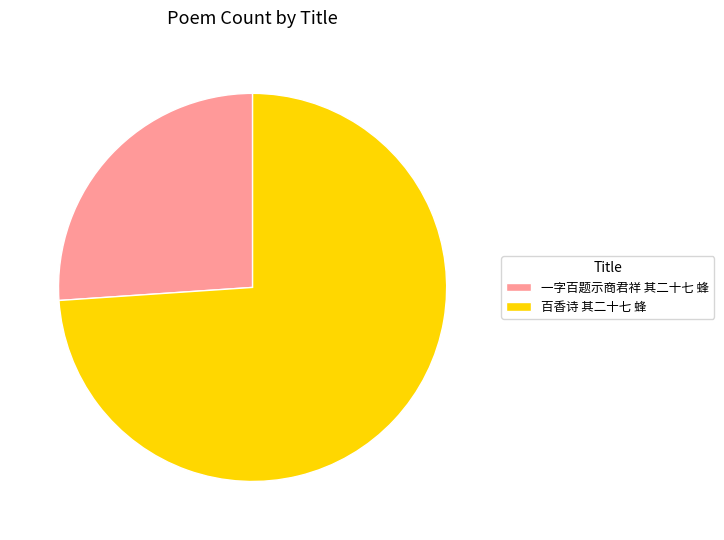

Between 百香诗 其二十七 蜂 and 一字百题示商君祥 其二十七 蜂, which is larger?

百香诗 其二十七 蜂